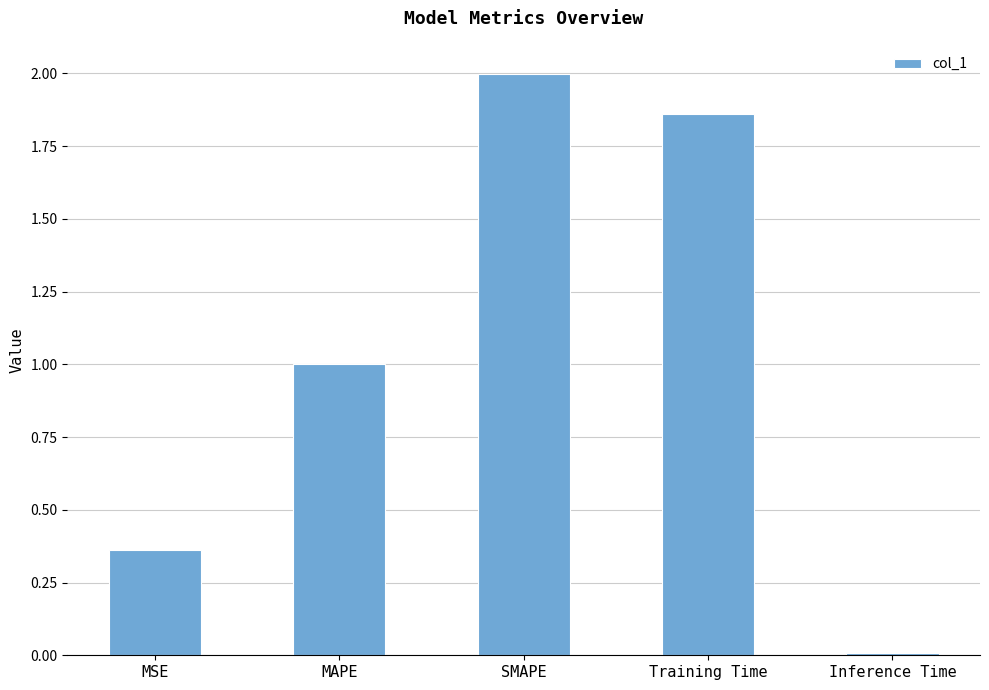

What is the difference between the maximum and minimum values?

2.0